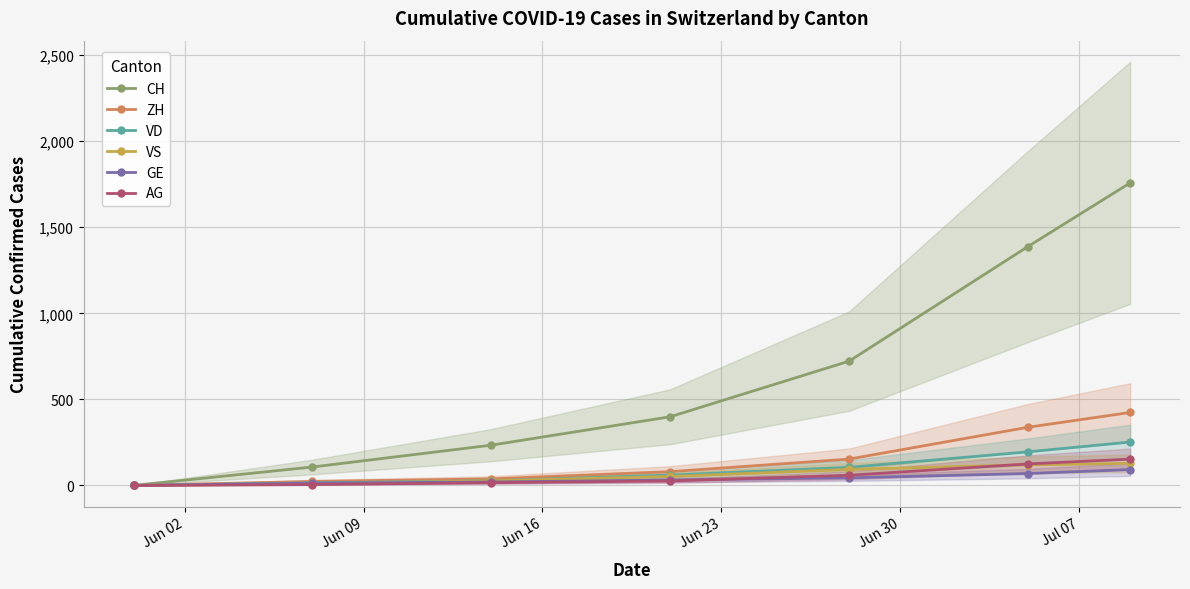

How many values in the VD series are below 60?

3